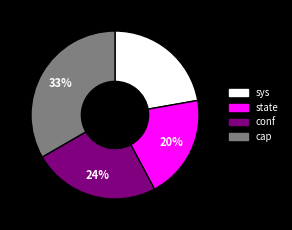

To the nearest percent, what percentage of the pie is sys?

22%